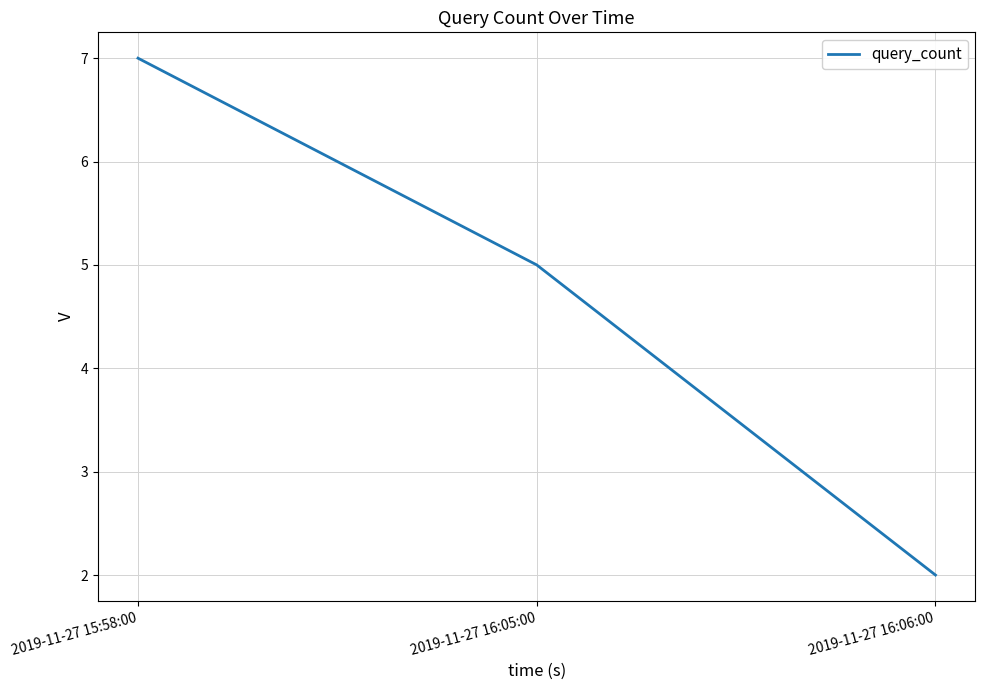

What is the change in value from 2019-11-27 15:58:00 to 2019-11-27 16:05:00?

-2